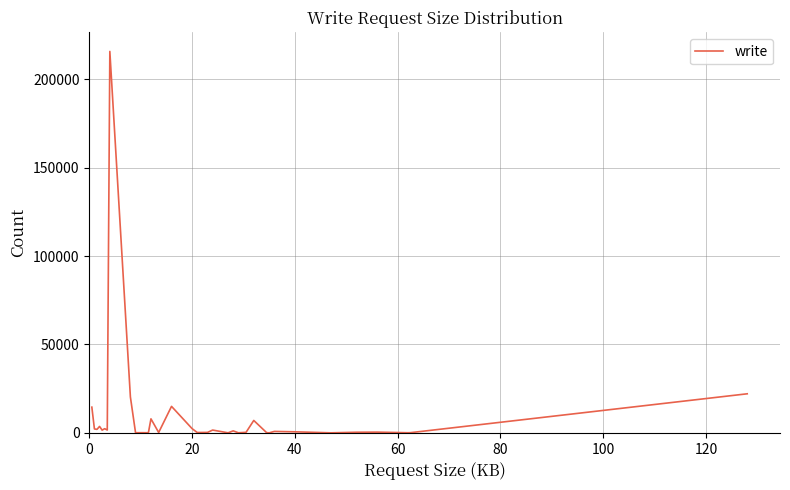

What is the difference between the maximum and minimum values?

215782